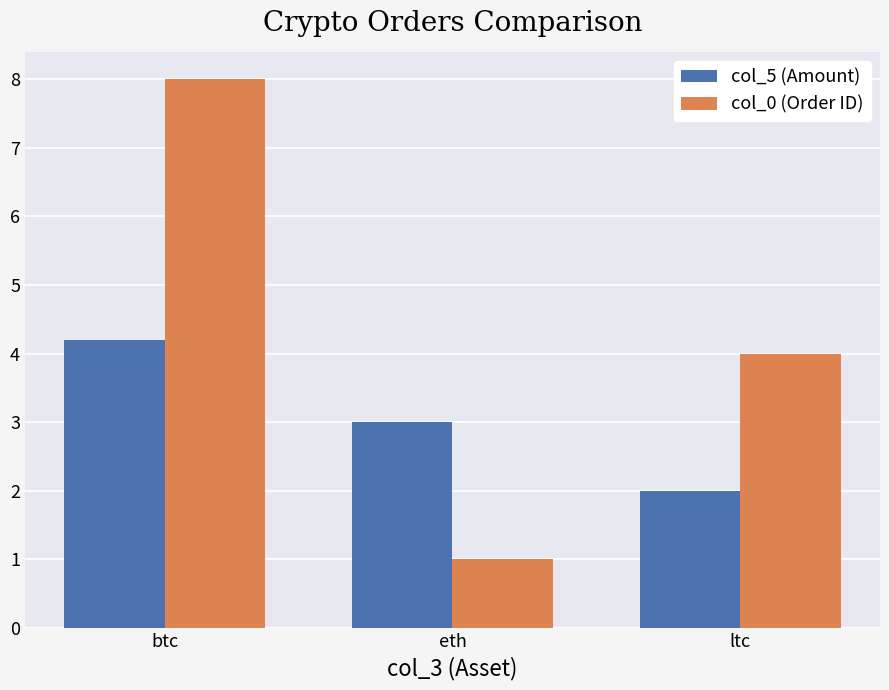

What is the label of the 3rd bar from the right?

btc